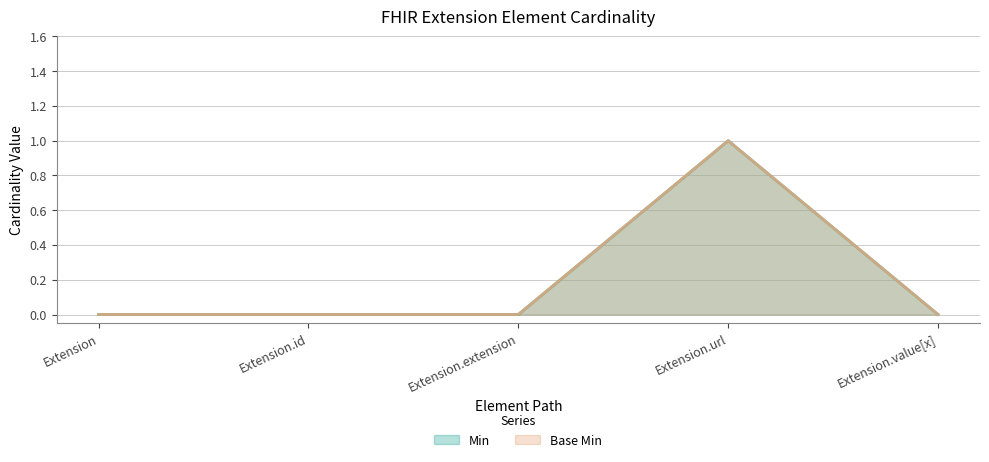

Which category has the lowest value in the Min series?

Extension